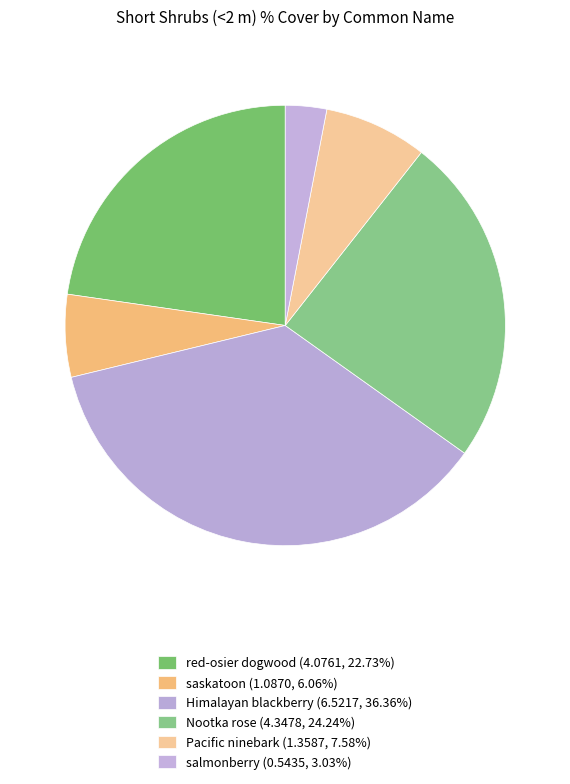

Between Himalayan blackberry and red-osier dogwood, which is larger?

Himalayan blackberry